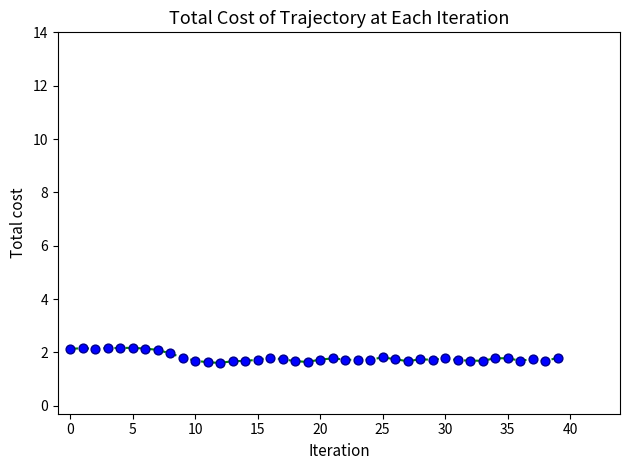

What is the difference between the maximum and minimum values?

0.6